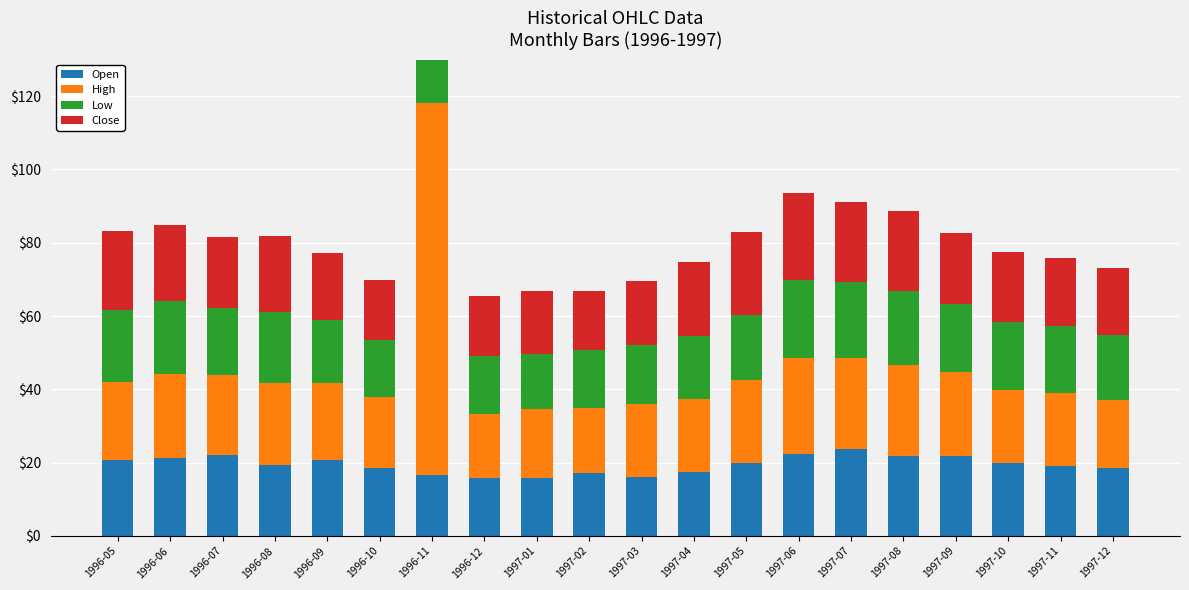

Read the Open value at 1997-08.

21.7